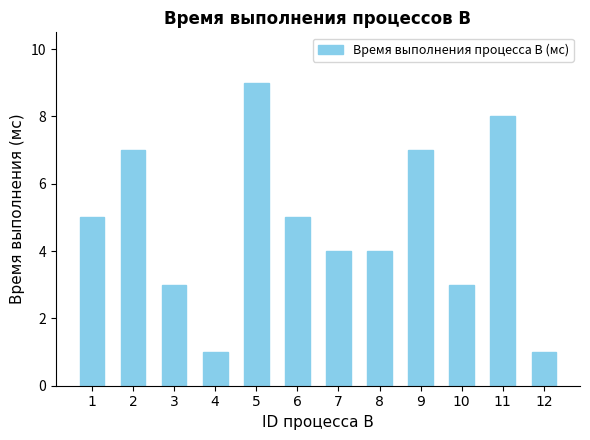

Is it true that the value at 1 is 8?

False